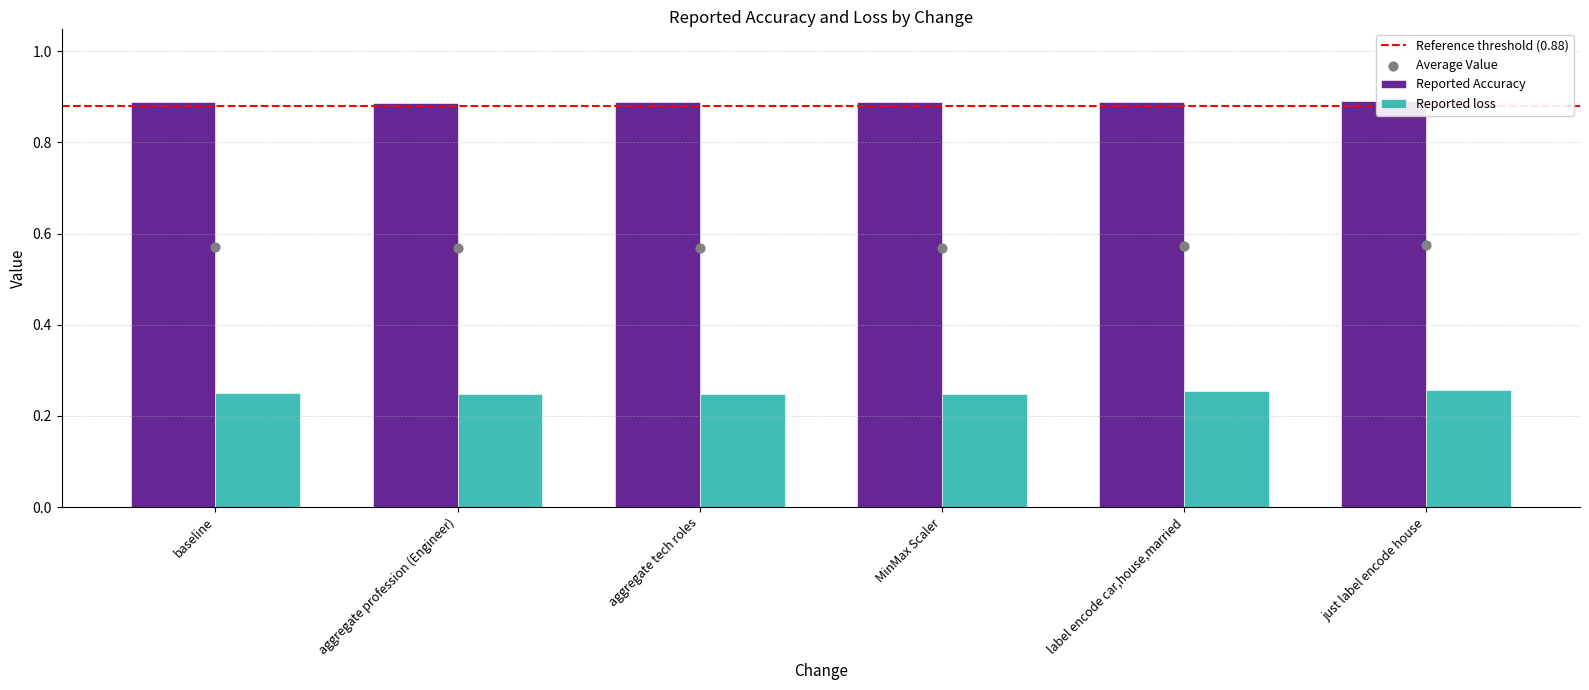

Which series contains the lowest Y value?

Reported loss